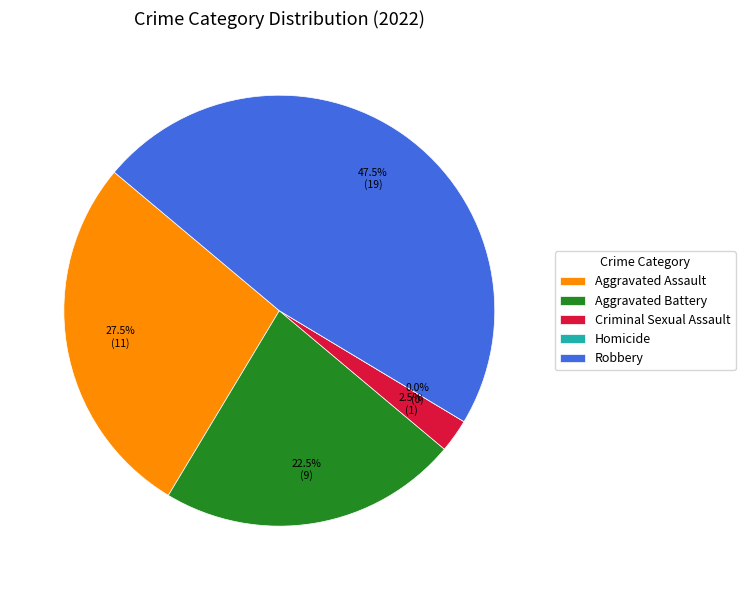

What percentage is the Criminal Sexual Assault slice, to the nearest percent?

2%